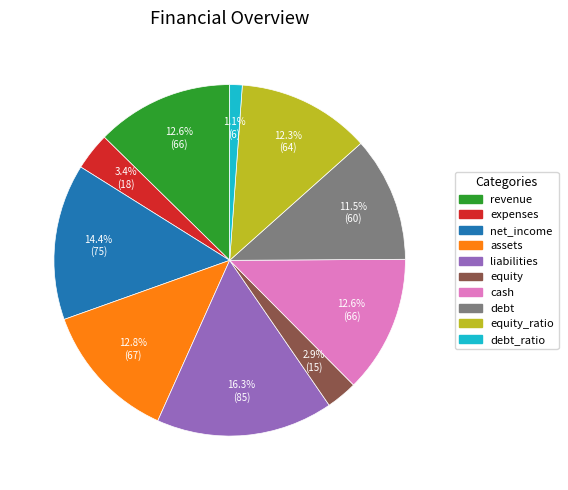

What is the ratio of the value at assets to the value at debt?

1.1